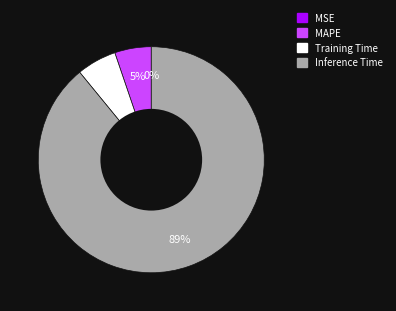

Is there any slice that represents more than half of the pie?

Yes